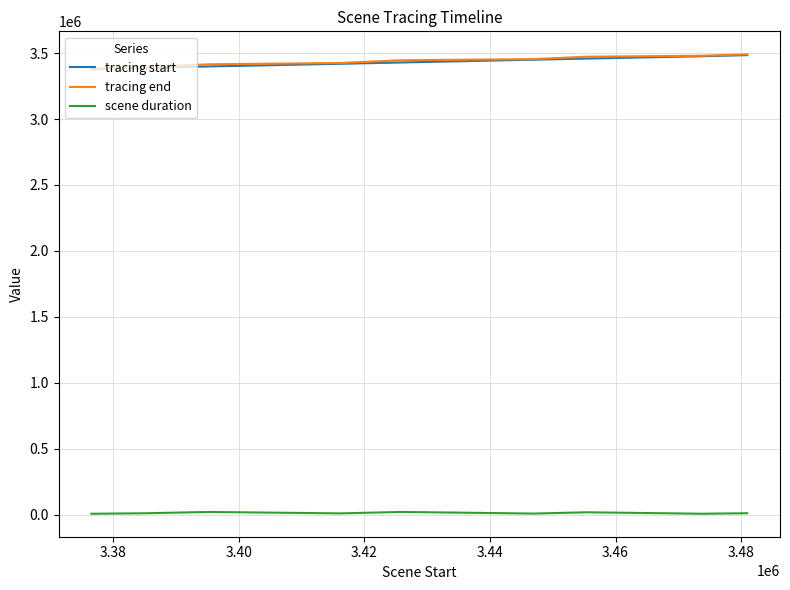

What is the greatest value displayed?

3490722